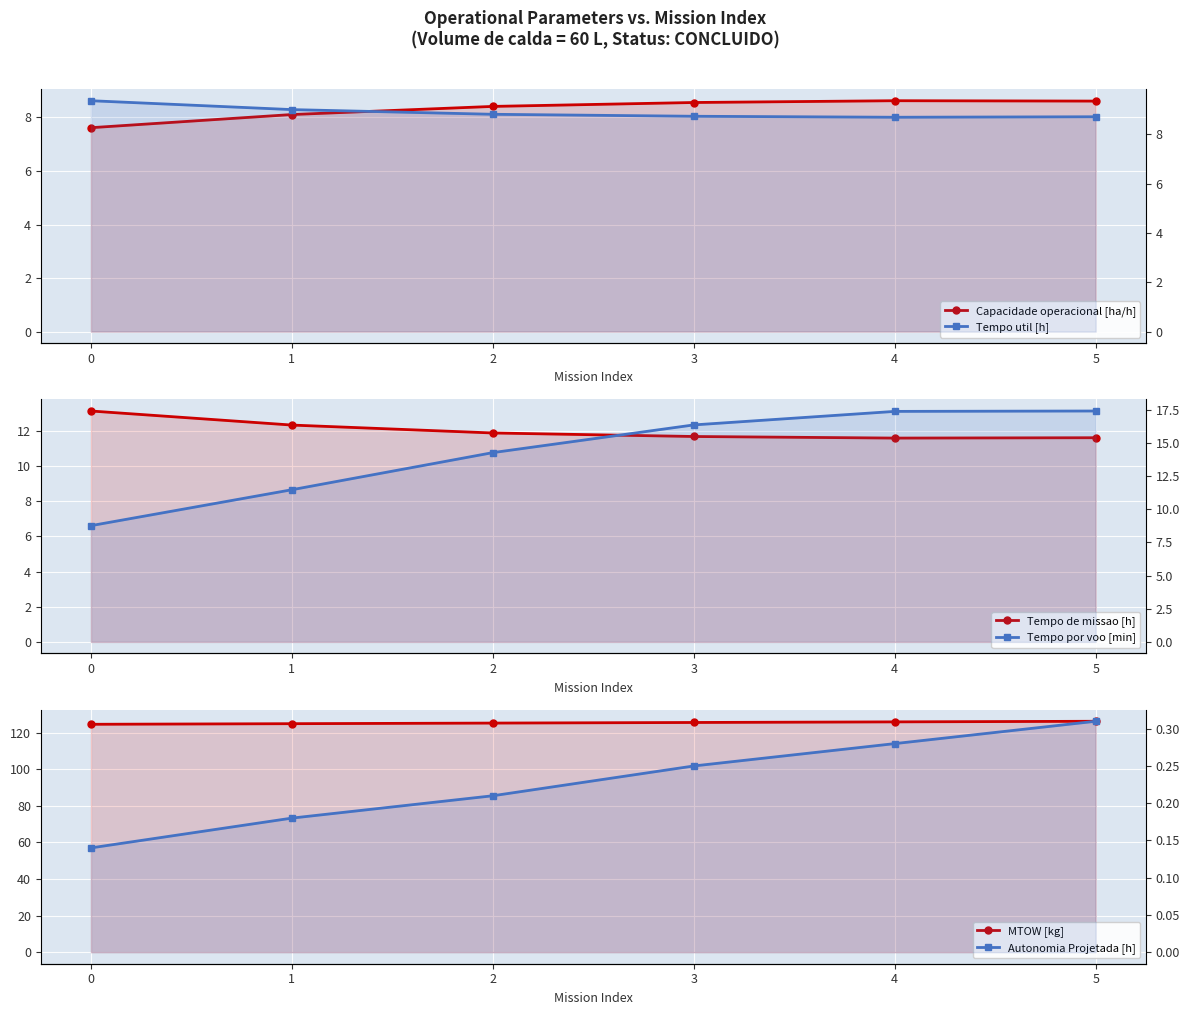

How many data points in Tempo por voo [min] are above 16?

3